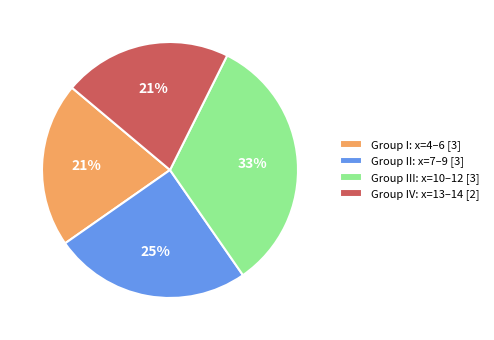

The Group IV: x=13–14 [2] slice represents 21% of the pie. True or false?

True